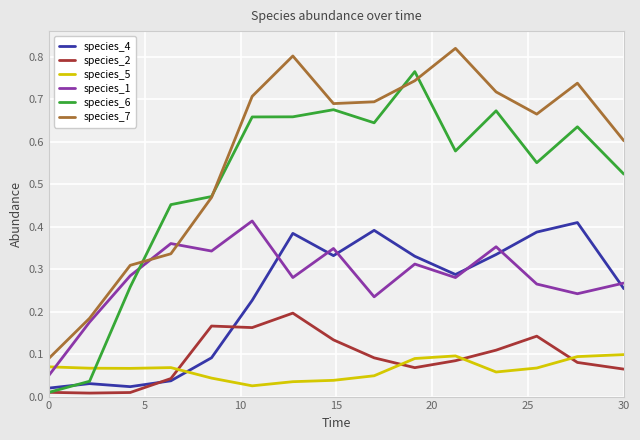

Which series has the largest total across all categories?

species_7